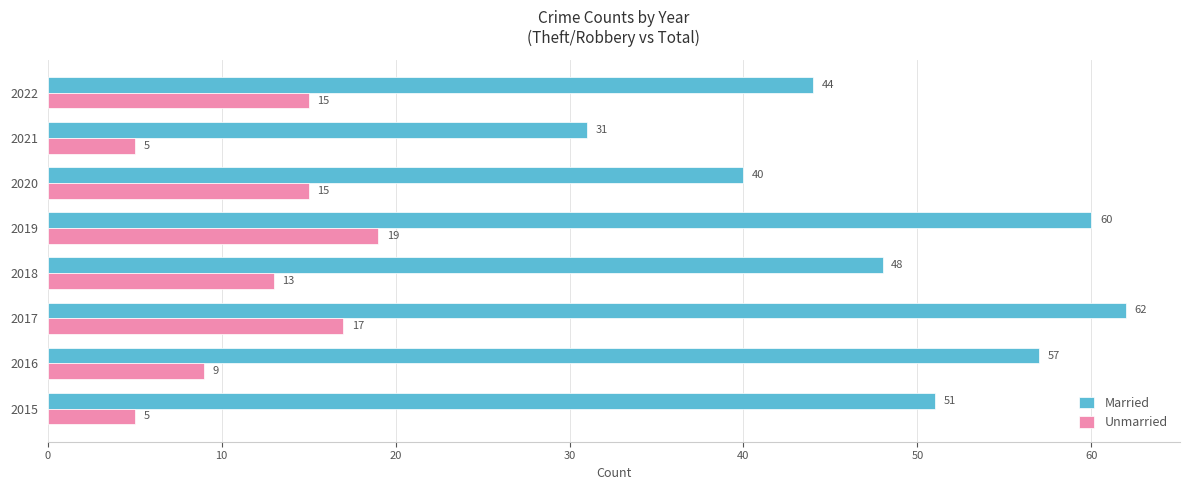

What is the difference between the second highest and minimum values in the Married series?

29